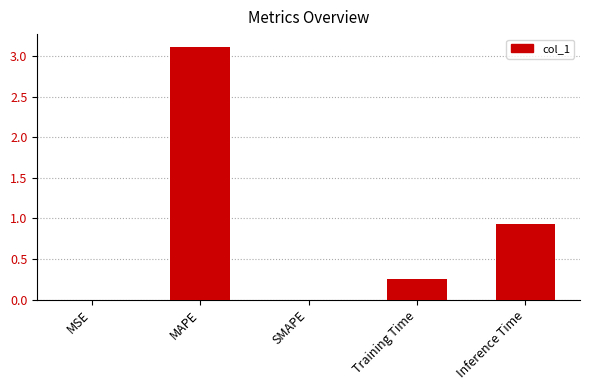

Which label corresponds to the largest value in the chart?

MAPE